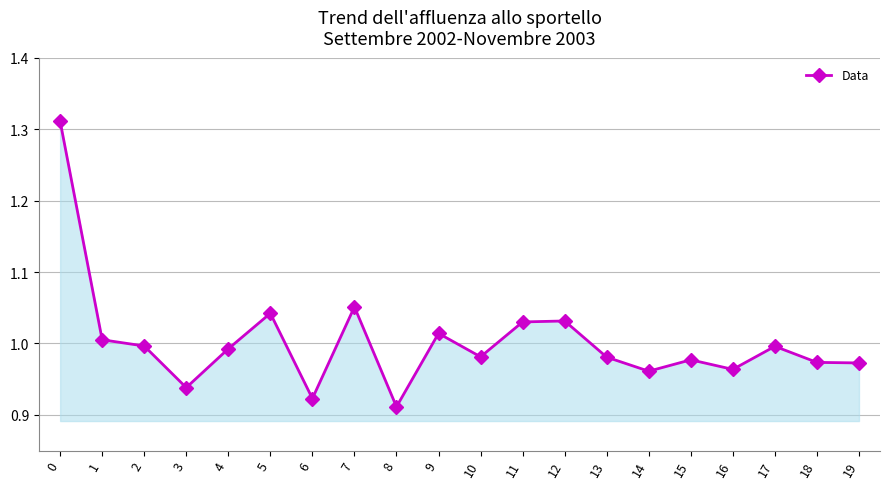

The value at 10 is 1.3. True or false?

False